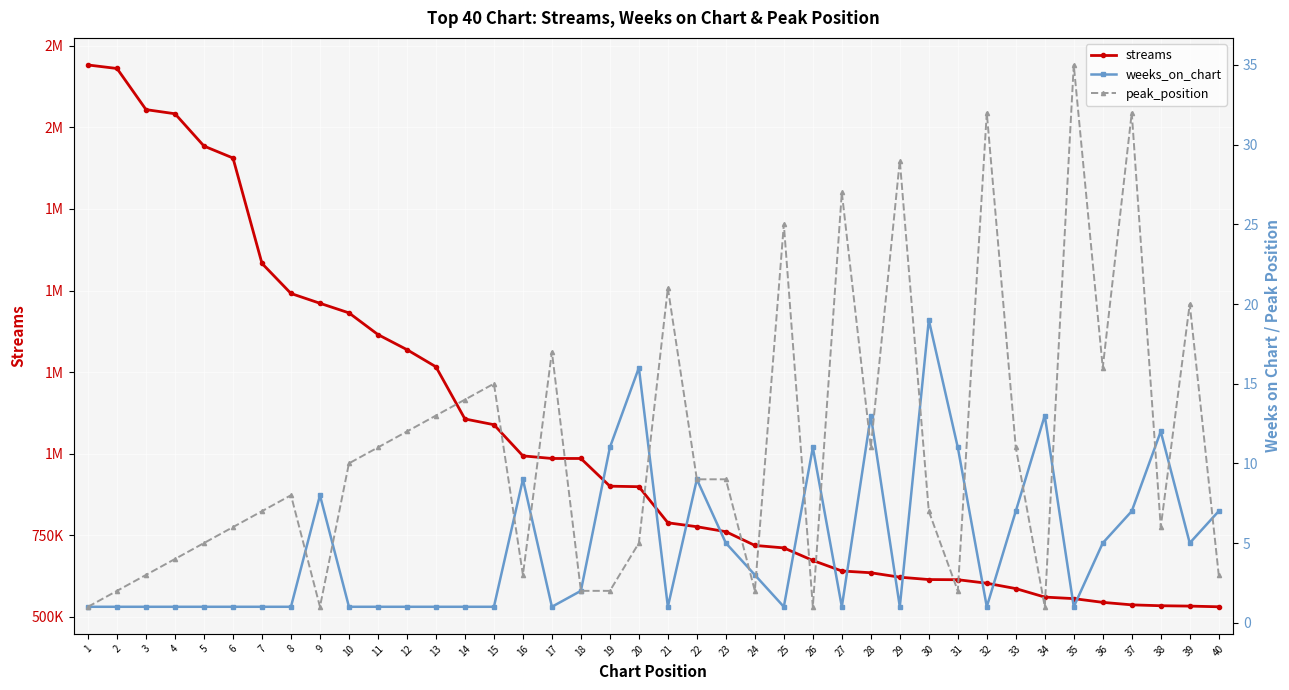

How many data points in peak_position are above 9?

18